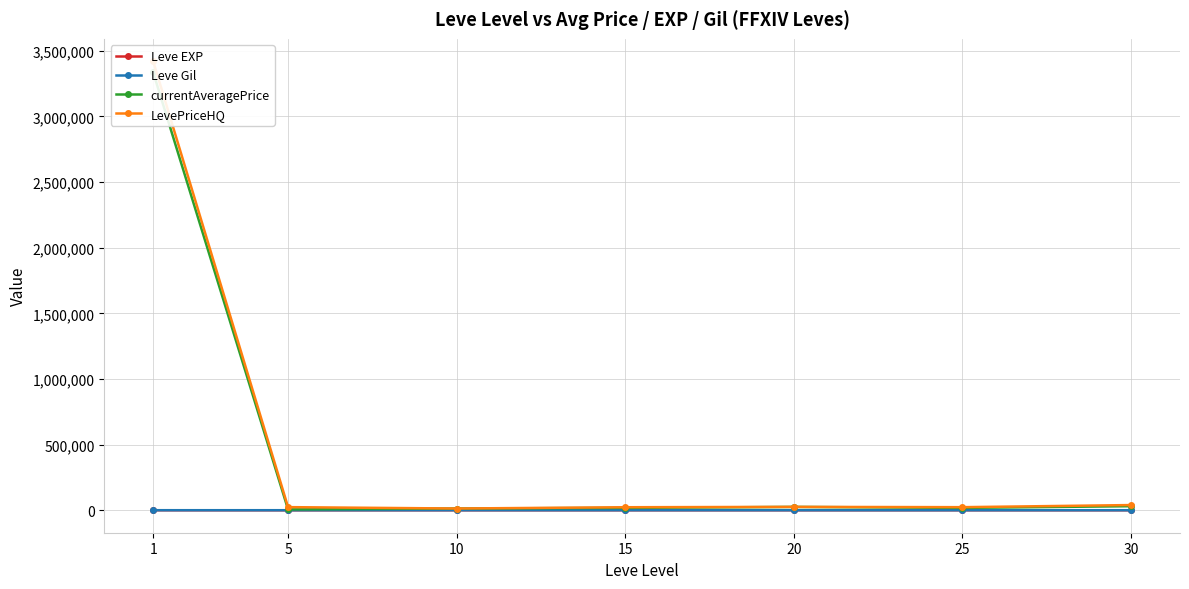

What is the value of the Leve Gil point at the 4th from the left?

623.3